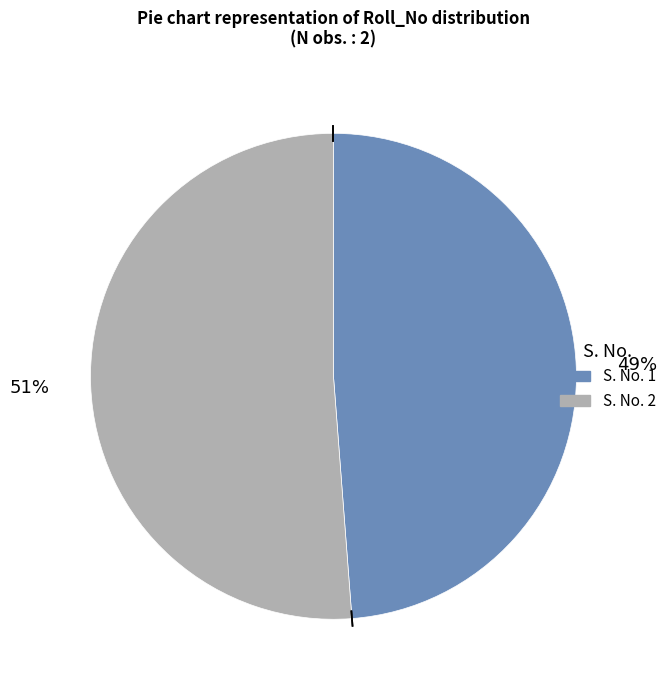

Does any single category account for the majority?

Yes